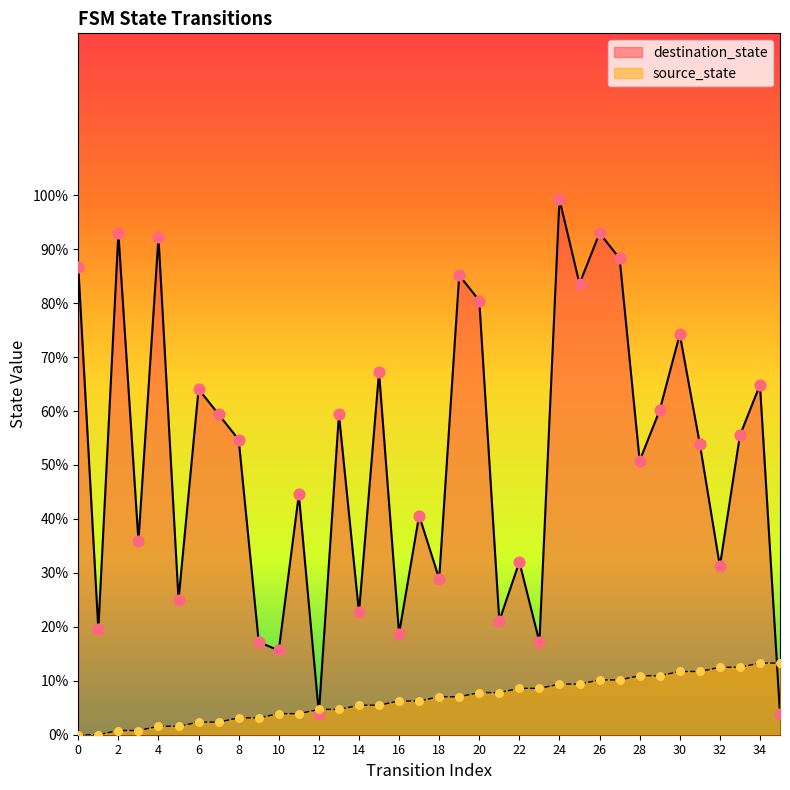

What is the total value across all series at 13?

64.1